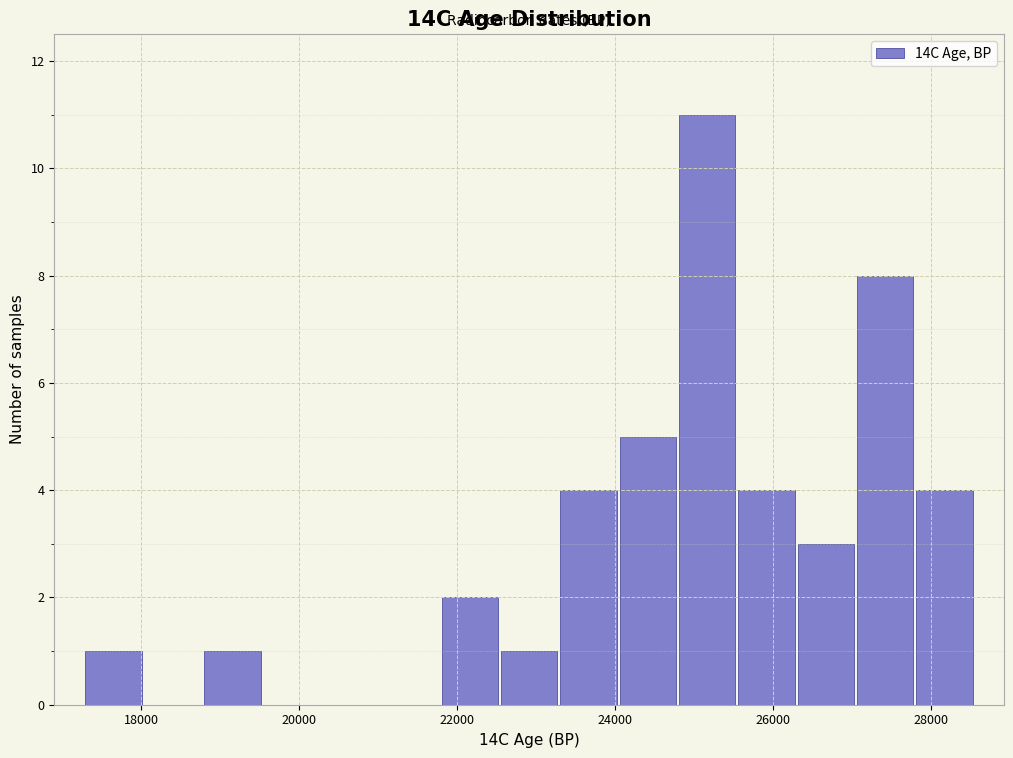

Around what value on the x-axis is the tallest bar? Give the approximate position of its centre, as read against the axis.

25200